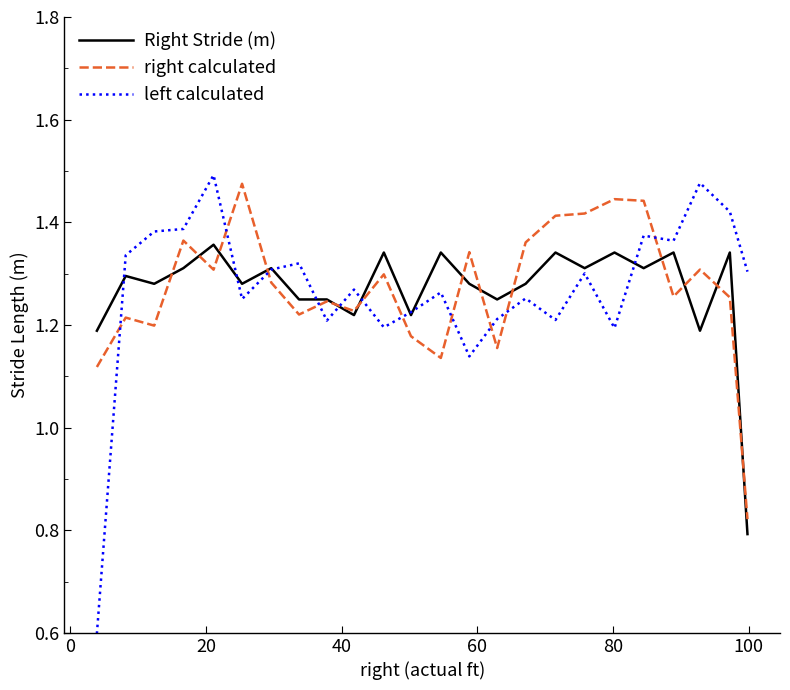

Which series ends up on top after the final intersection of right calculated and left calculated?

left calculated